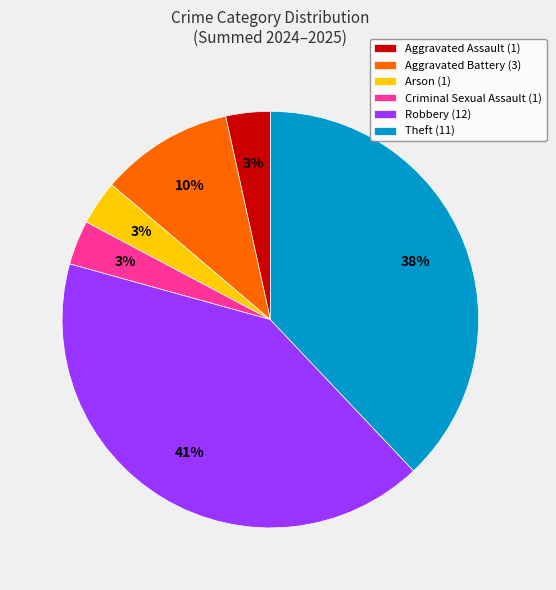

Which has a higher value, Robbery (12) or Criminal Sexual Assault (1)?

Robbery (12)